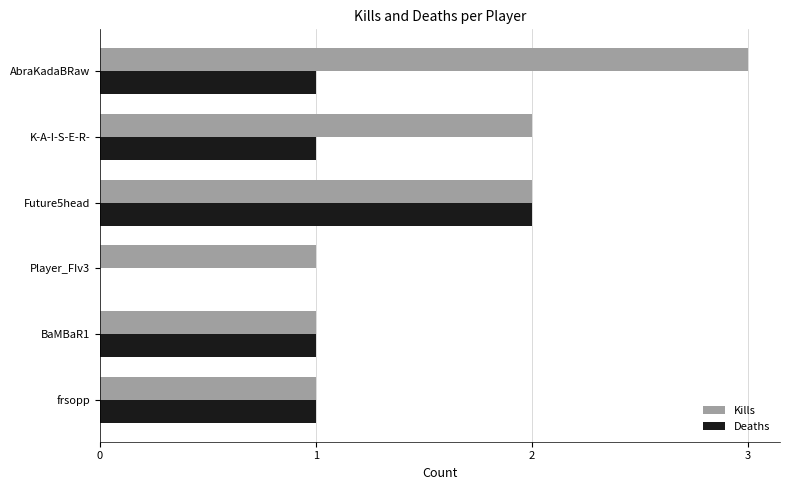

True or false: Deaths has a value of 0 at BaMBaR1.

False